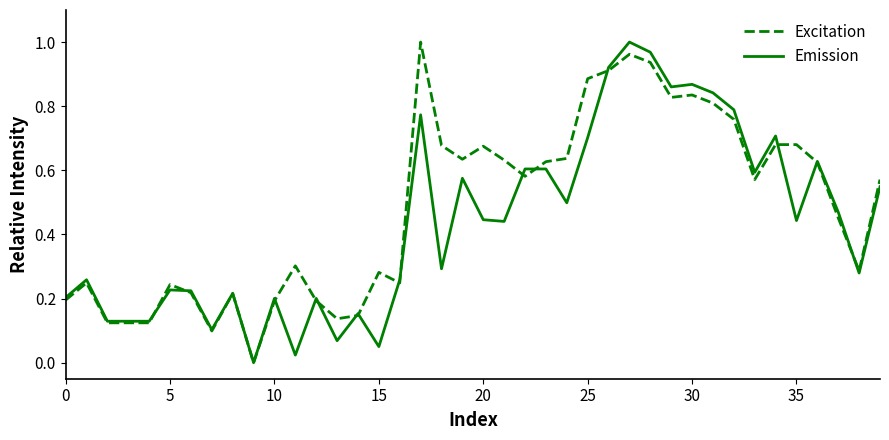

Which series has the largest total across all categories?

Excitation